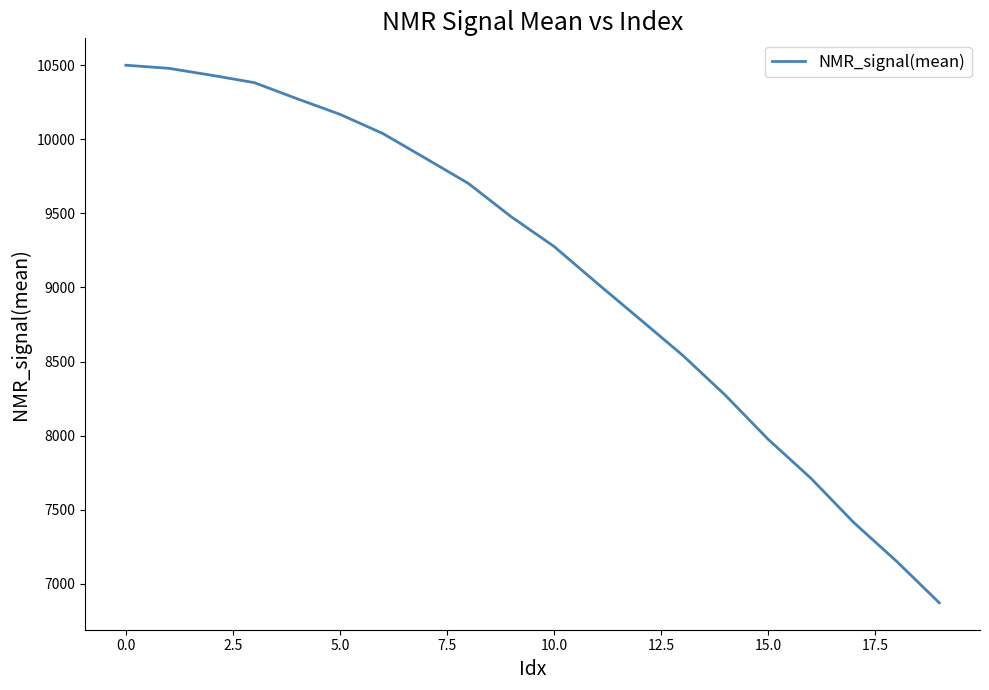

Reading left to right, list all the values displayed in this chart.

10499.5	10478.5	10431.9	10381.9	10273.3	10168.2	10038.9	9871.3	9701.8	9477.1	9276.7	9029.8	8787.1	8543.5	8272.9	7975.6	7712.5	7413.7	7152.3	6871.5